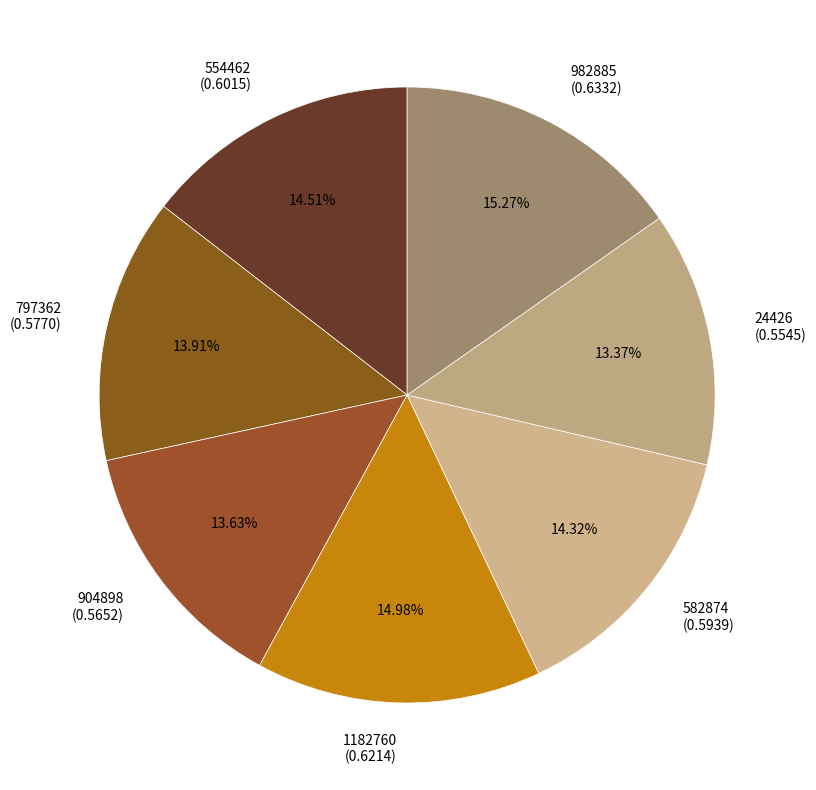

The 1182760 slice represents 23% of the pie. True or false?

False